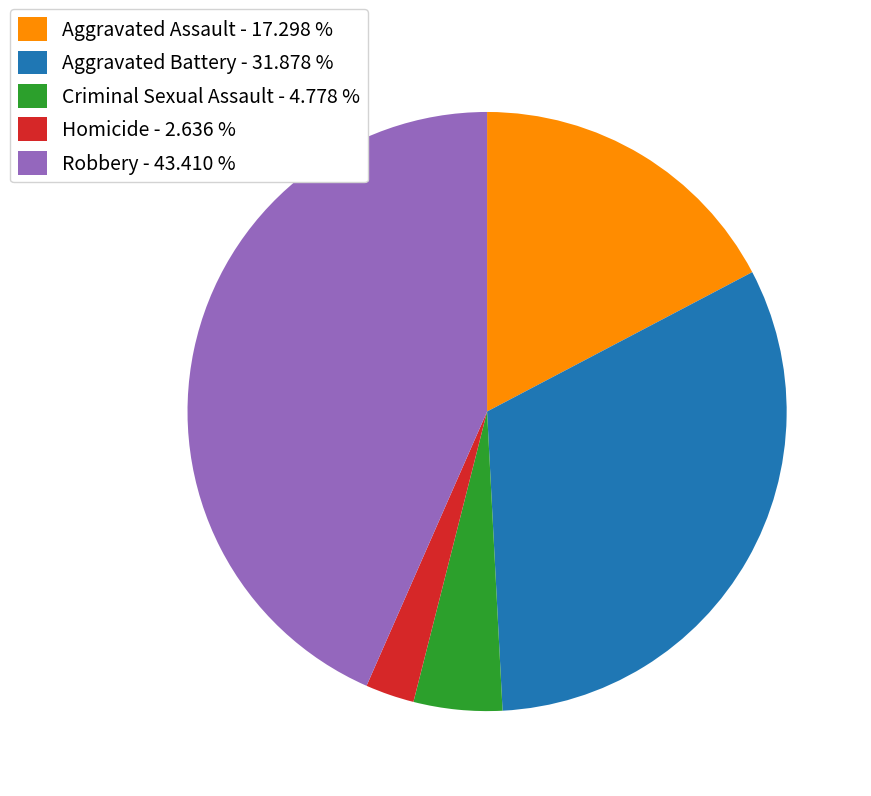

Is there any slice that represents more than half of the pie?

No